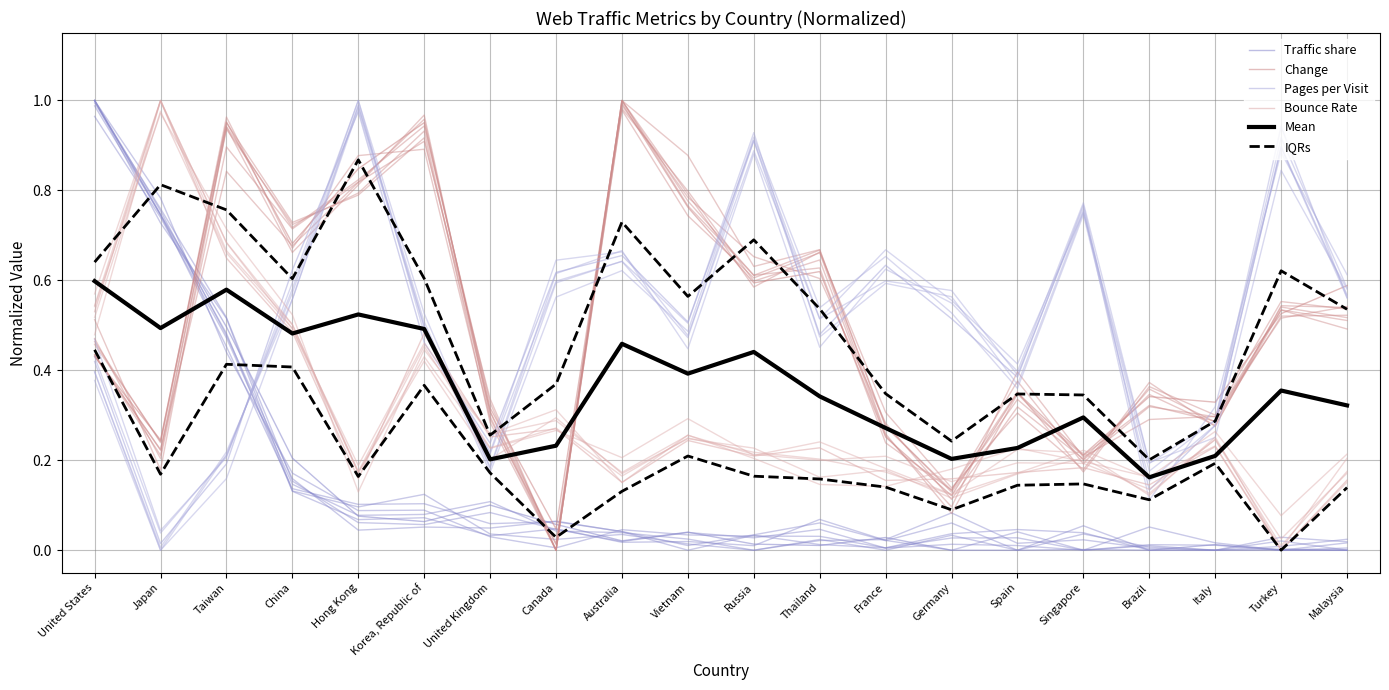

What are all the series names shown in the legend?

Traffic share, Change, Pages per Visit, Bounce Rate, Mean, IQRs